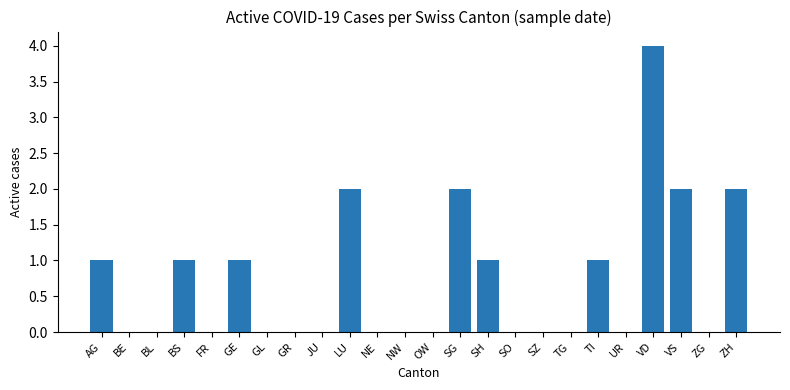

What is the sum of all values?

17